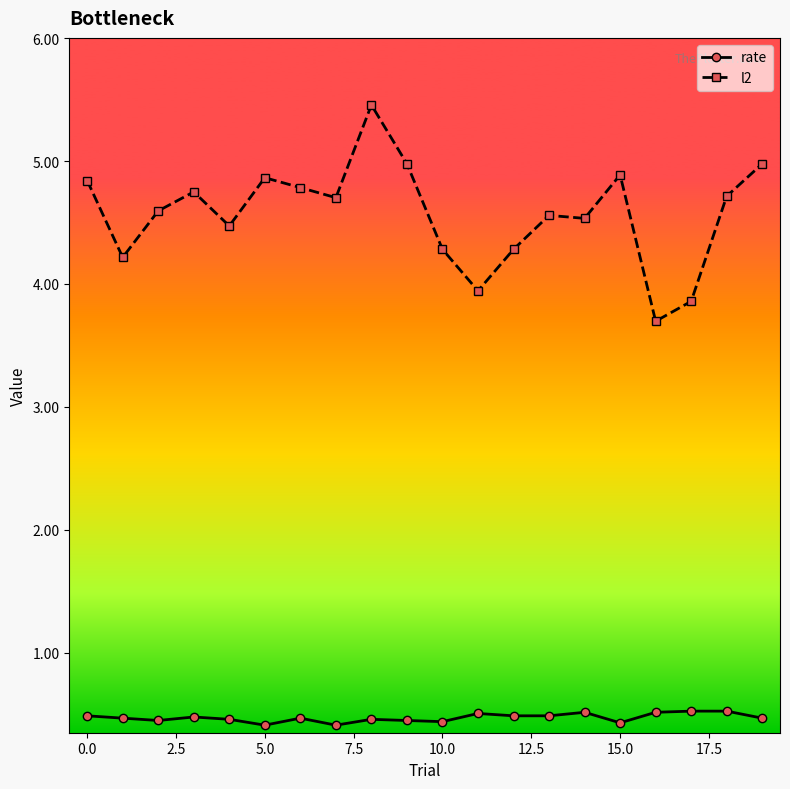

True or false: rate and l2 cross at least once.

False